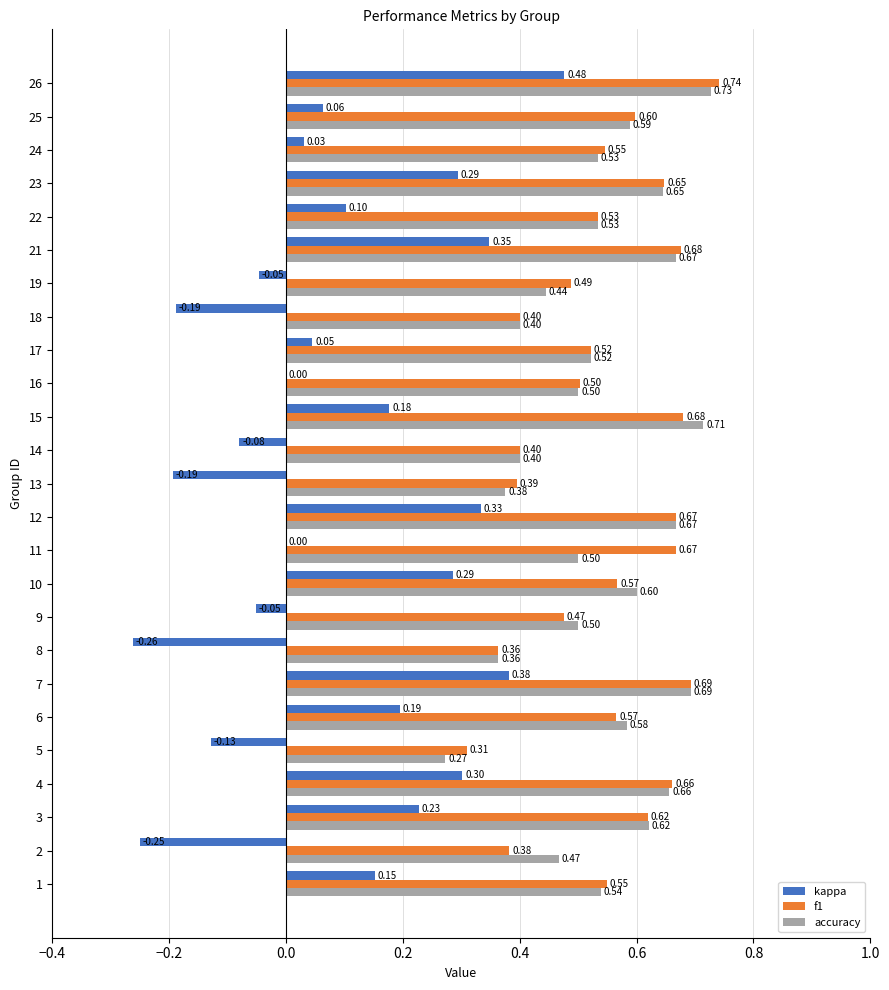

Between 2 and 17, which series saw the biggest shift?

kappa